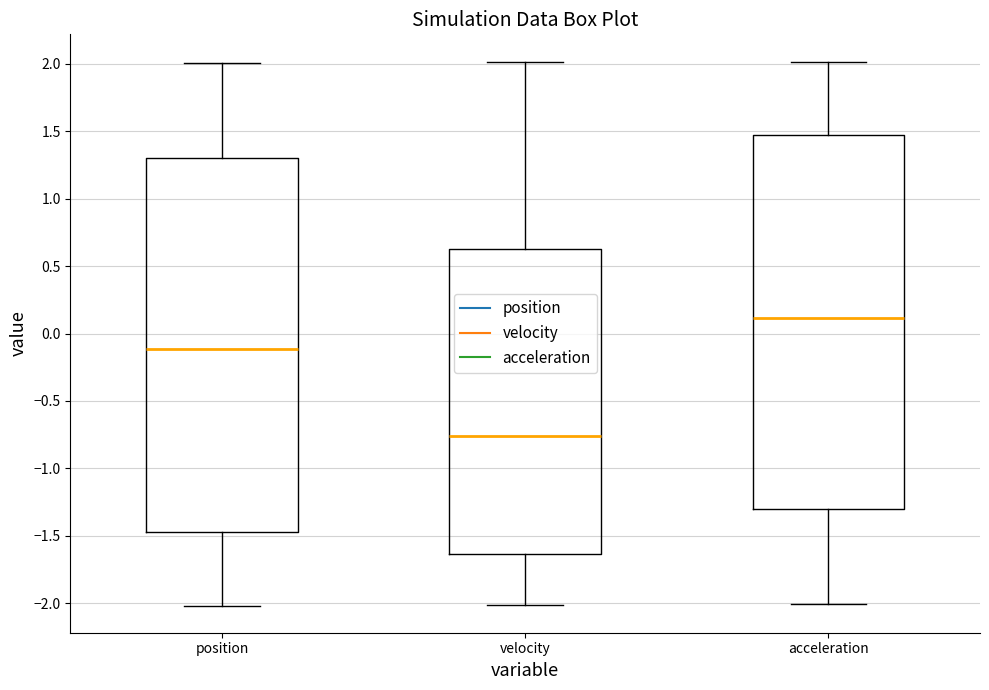

Which box's median line is the highest?

acceleration